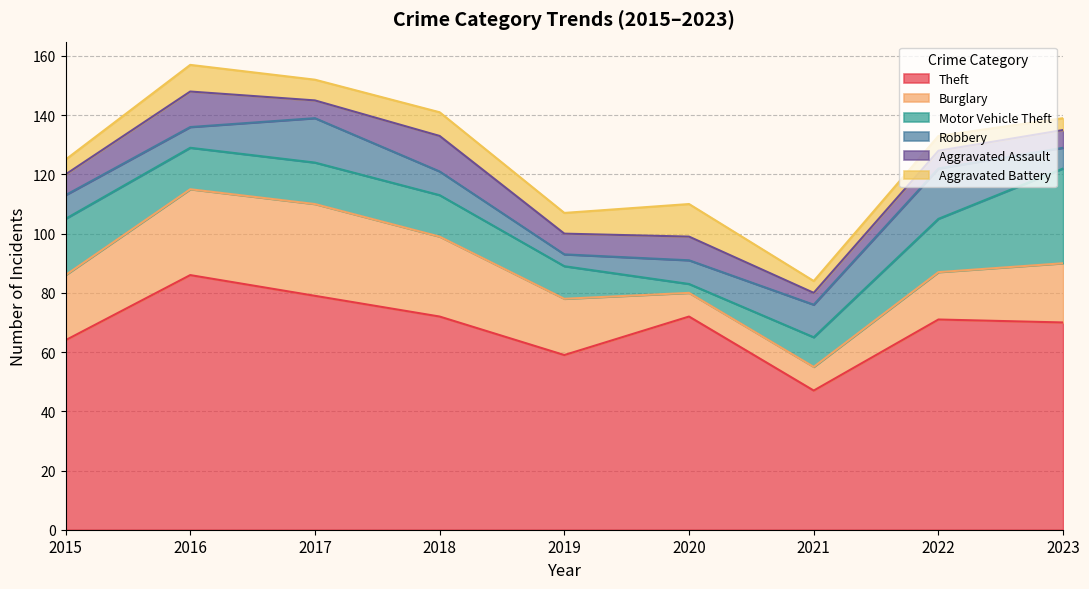

Is the value of Robbery at 2021 greater than the value of Theft at 2019?

No